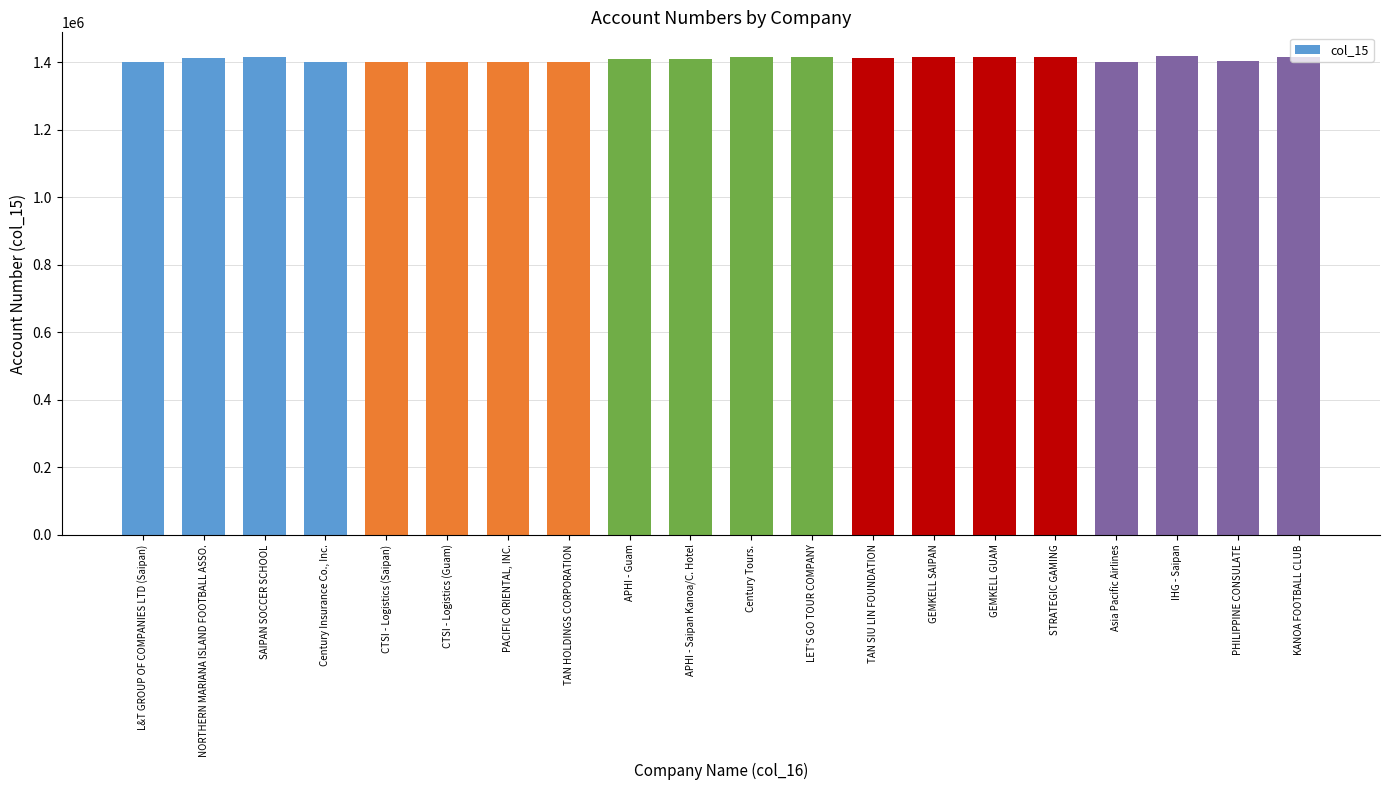

What is the maximum value shown in the chart?

1417666